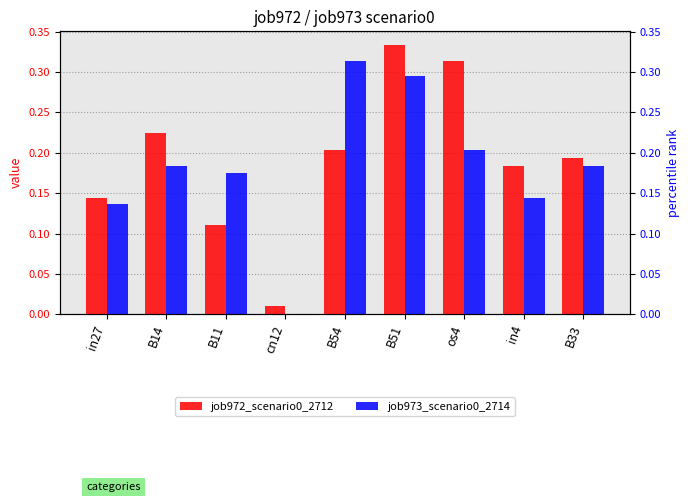

What is the total value across all series at B14?

0.4